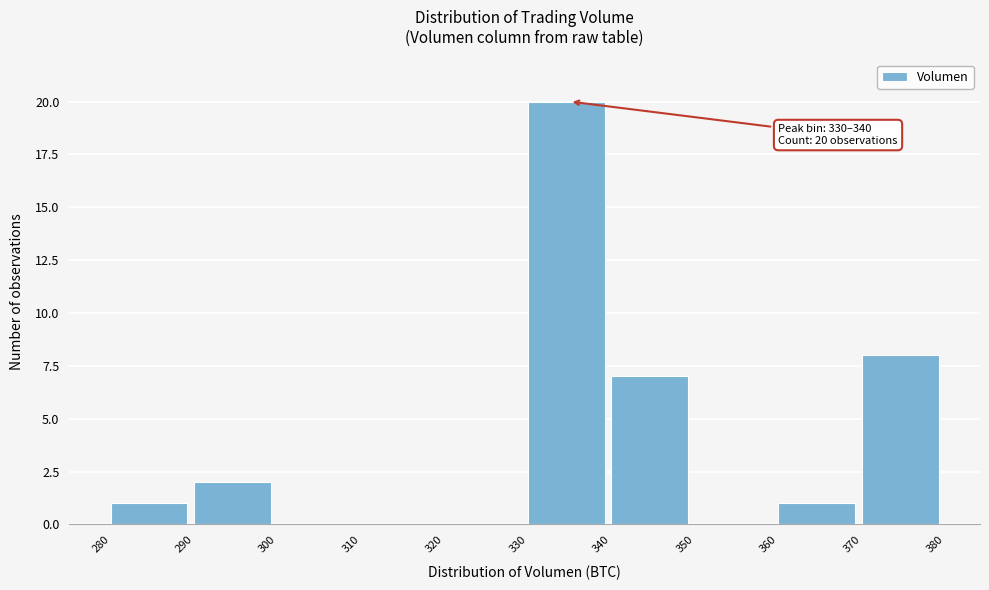

Which range on the x-axis has the tallest bar?

330 to 340